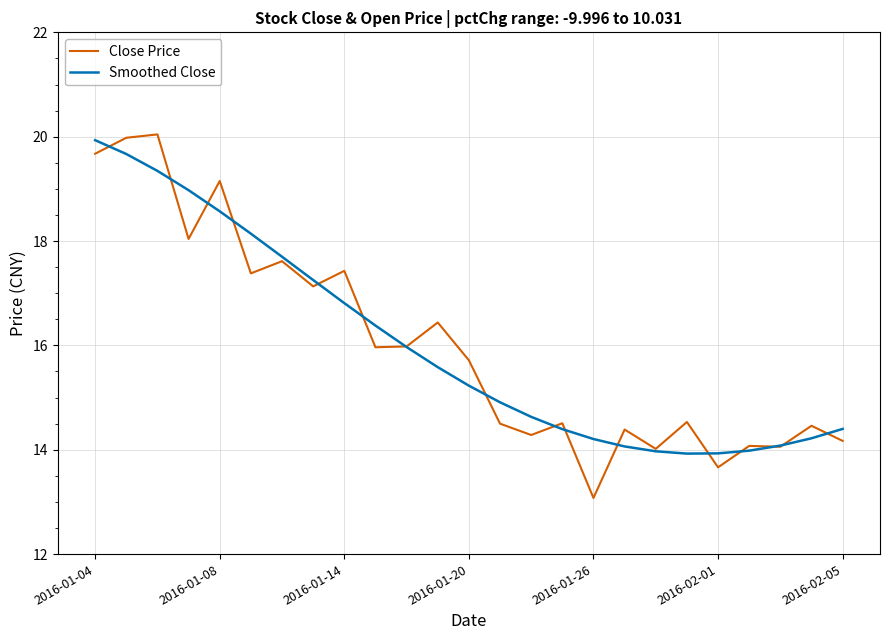

What is the smallest value displayed?

13.1